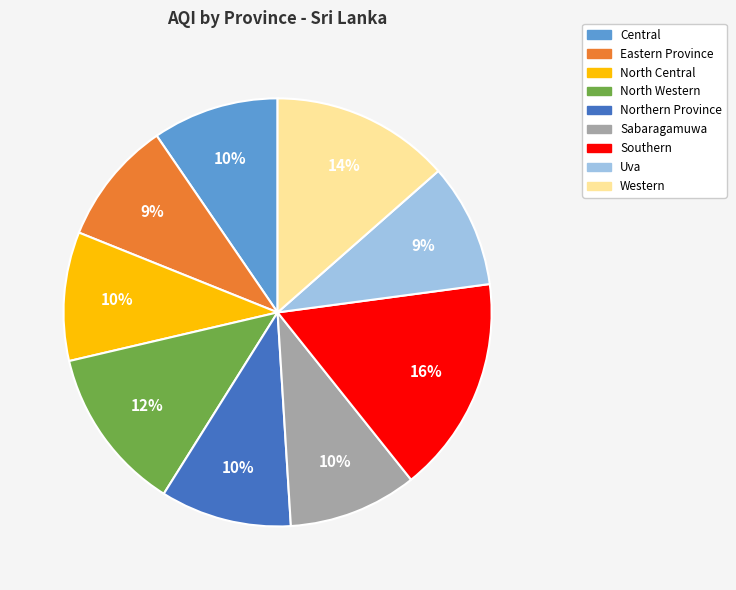

To the nearest percent, what portion does Uva represent?

9%